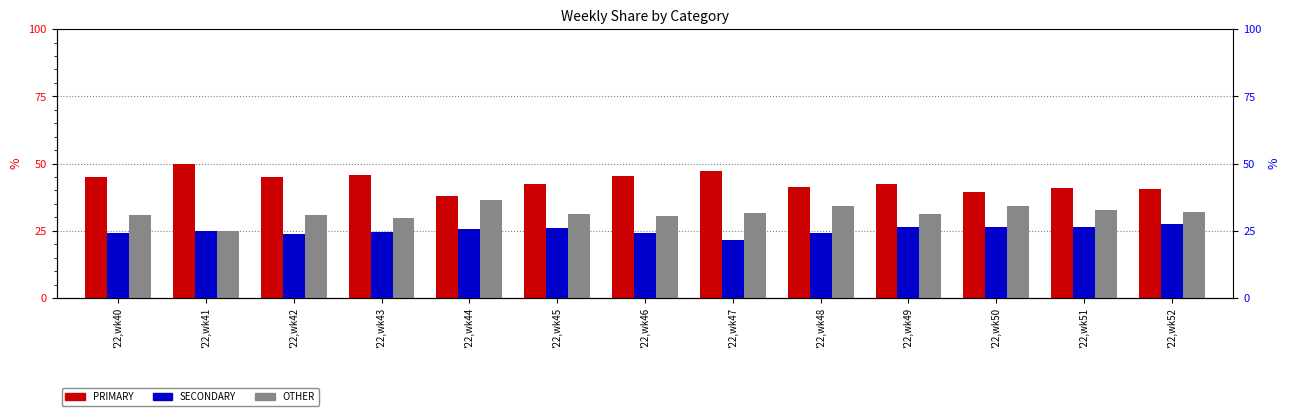

At which category is the sum across all series the highest?

'22,wk43